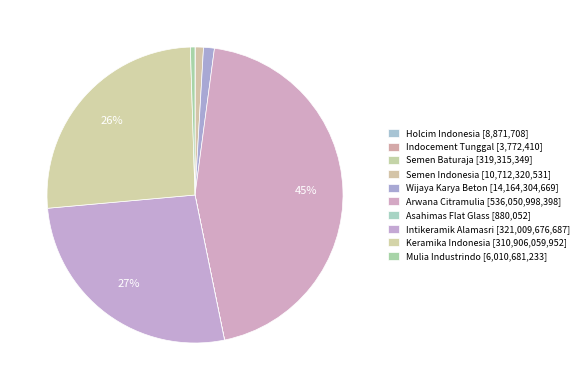

True or false: Semen Baturaja accounts for 0% of the total.

True